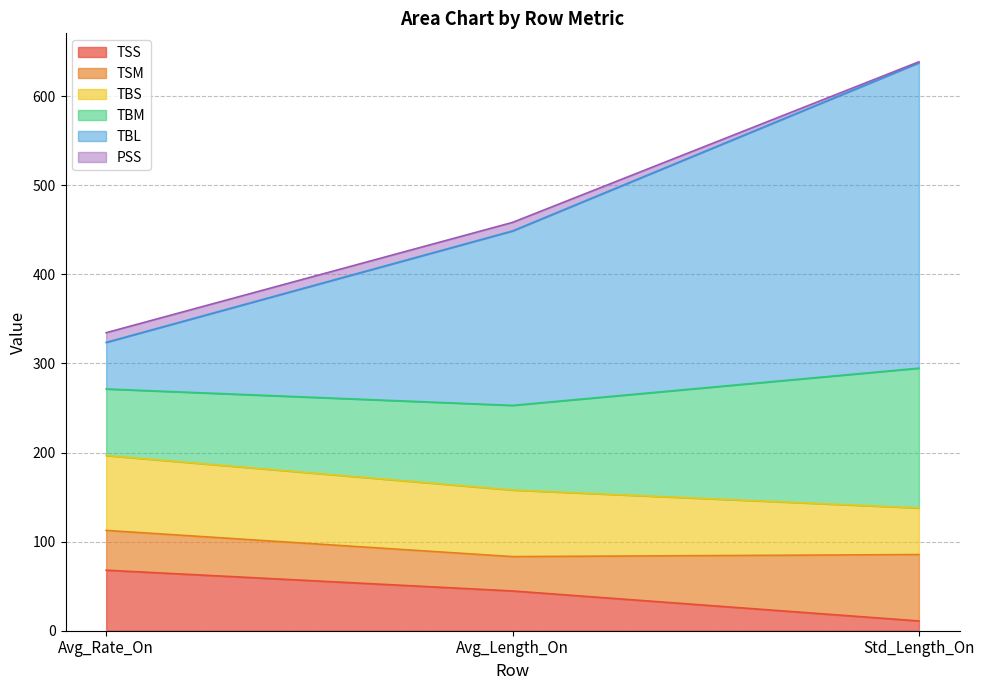

The value of TSS at Avg_Rate_On is 25.1. True or false?

False